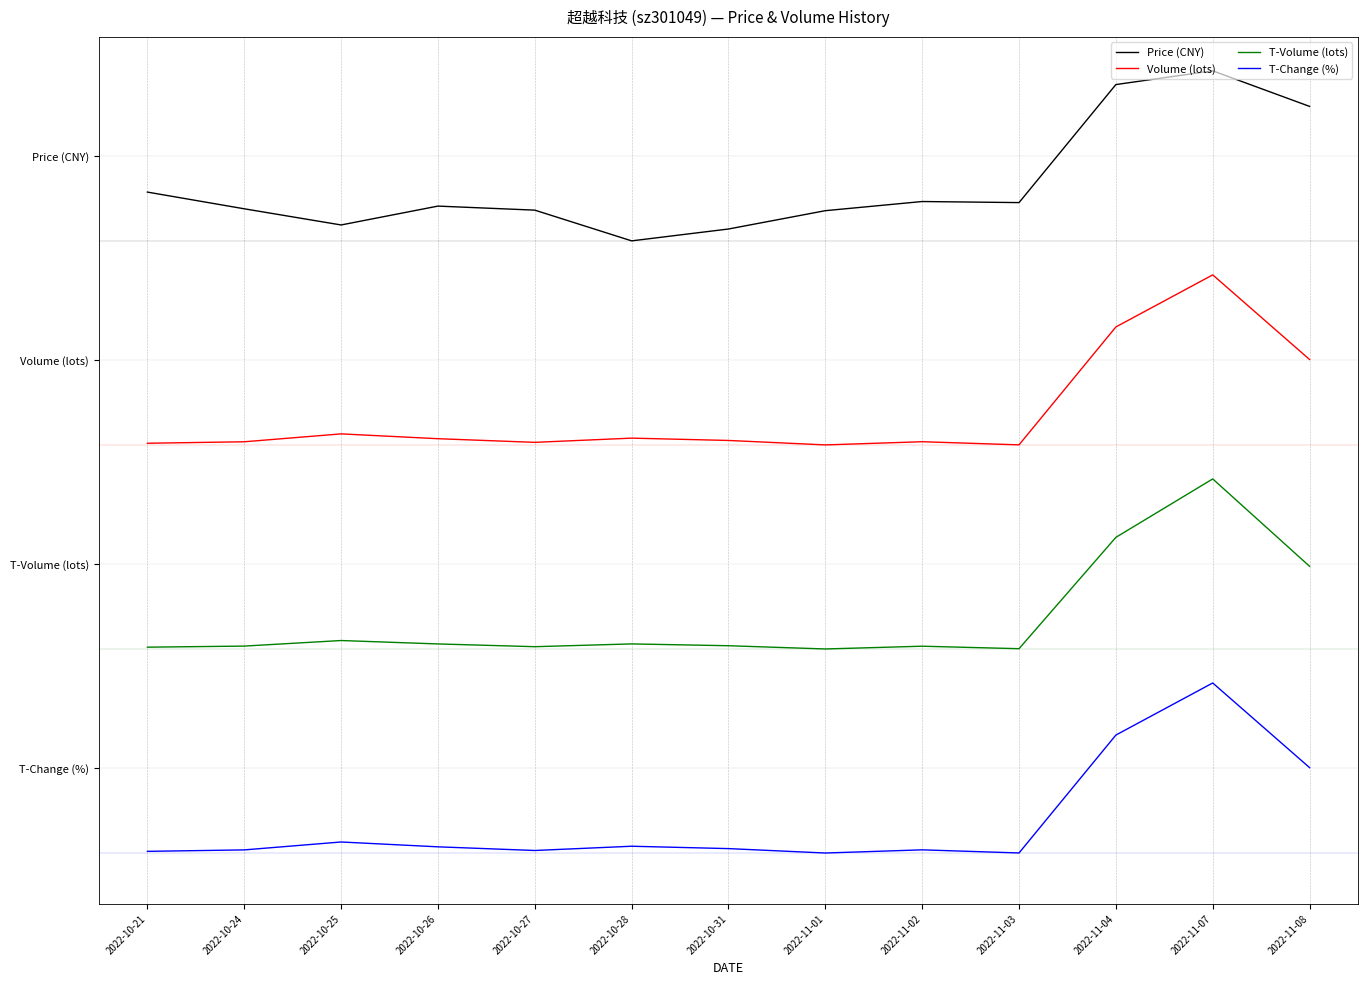

What is the sum of the T-Change (%) values at 2022-11-08 and 2022-10-27?

0.5